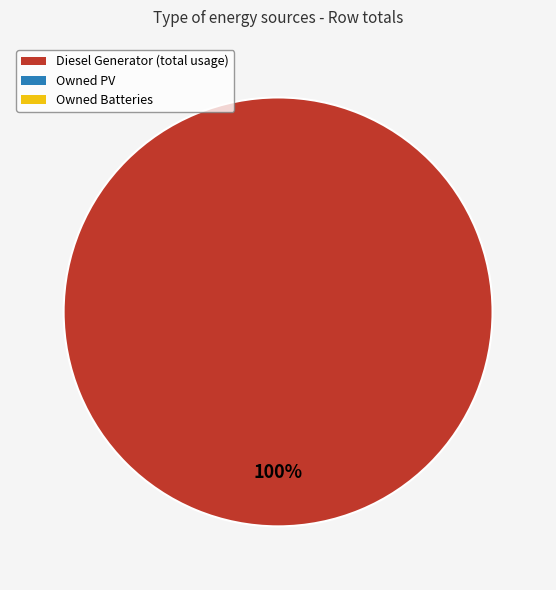

Does any single category account for the majority?

Yes